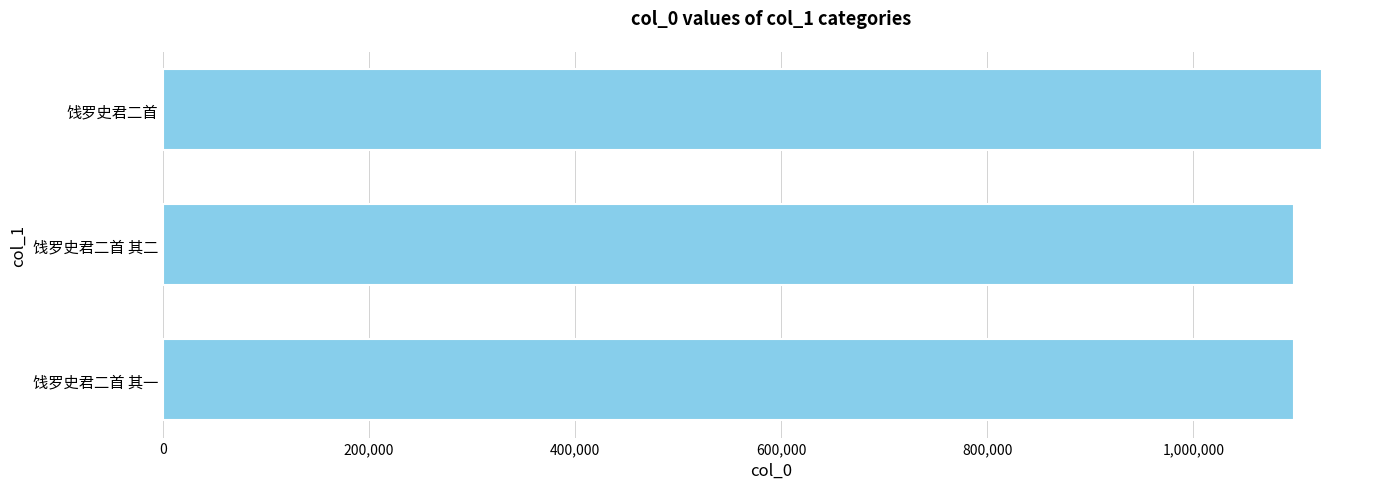

What is the difference between the values at 饯罗史君二首 and 饯罗史君二首 其二?

26813